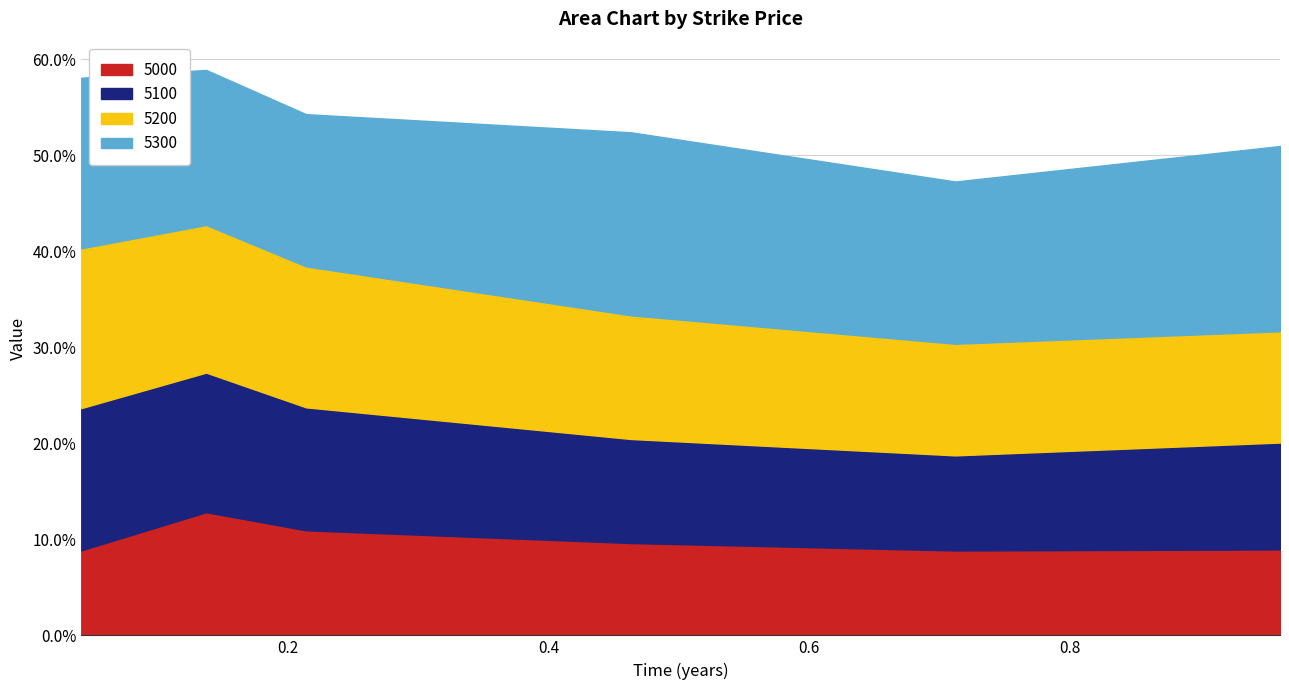

Reading left to right, transcribe all the data shown in this chart.

5000: 5000=0.1	5100=0.1	5200=0.1	5300=0.1	4=0.1	5=0.1
5100: 5000=0.1	5100=0.1	5200=0.1	5300=0.1	4=0.1	5=0.1
5200: 5000=0.2	5100=0.2	5200=0.1	5300=0.1	4=0.1	5=0.1
5300: 5000=0.2	5100=0.2	5200=0.2	5300=0.2	4=0.2	5=0.2